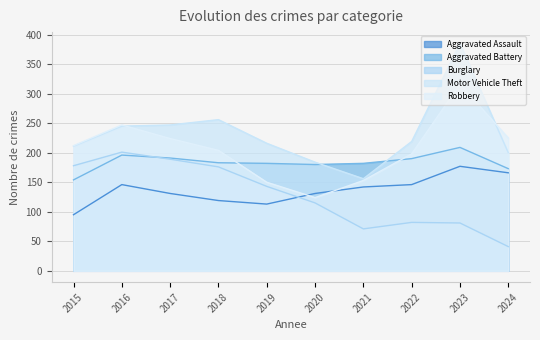

How many intersections are there between Aggravated Battery and Motor Vehicle Theft?

2